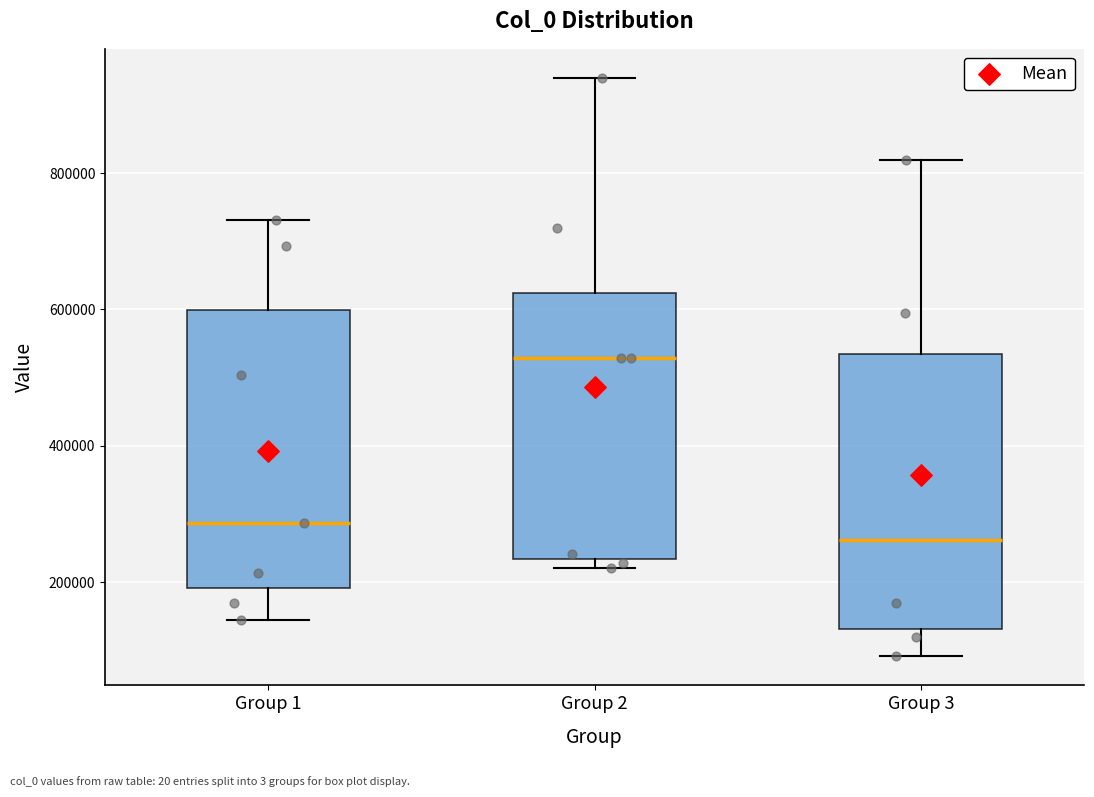

Reading left to right, read every box against the y-axis: the position of its median line, the range the box covers, and the ends of its whiskers. The values are not printed on the chart, so give them approximately, as read against the axis.

Group 1: median 280000, box 200000 to 600000, whiskers 140000 to 740000
Group 2: median 520000, box 240000 to 620000, whiskers 220000 to 940000
Group 3: median 260000, box 140000 to 540000, whiskers 100000 to 820000